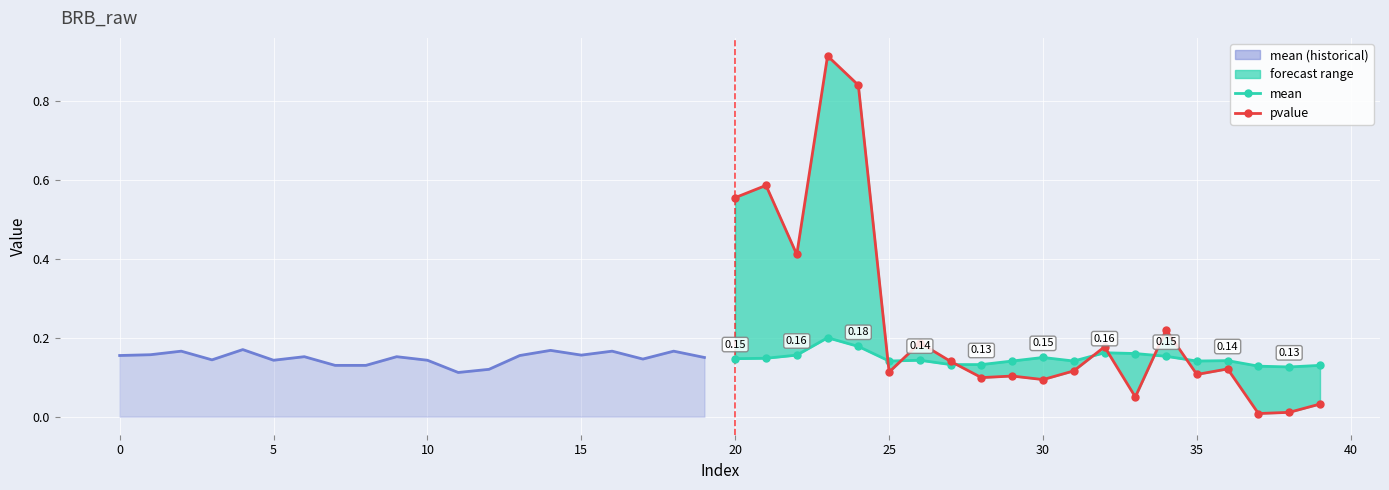

After their last crossing, which series has the higher values: mean (forecast) or pvalue?

mean (forecast)